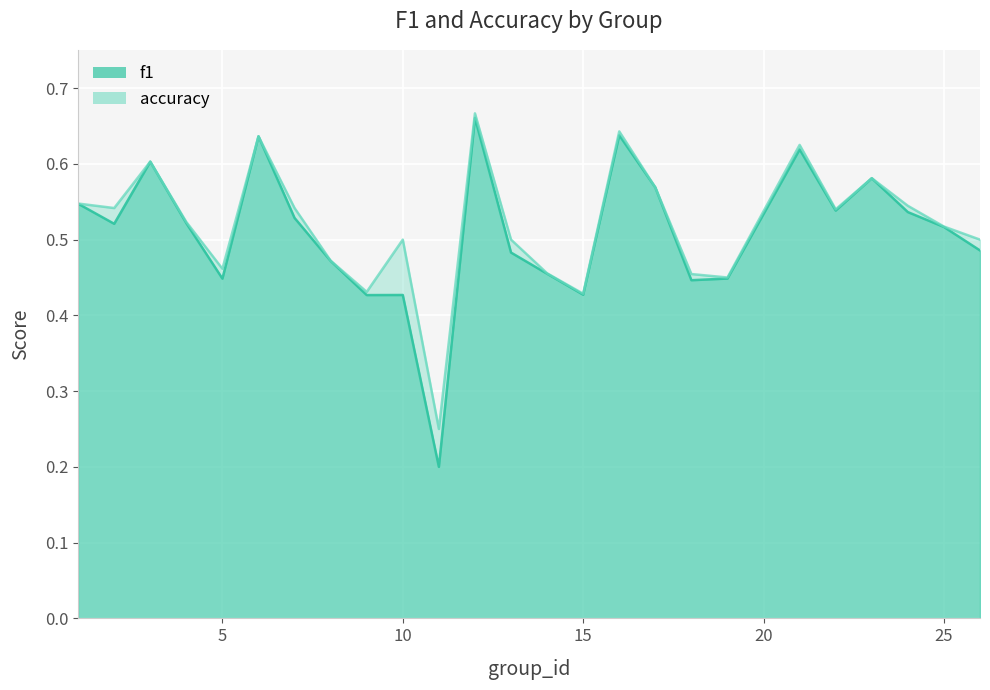

Read the accuracy value at 14.

0.5